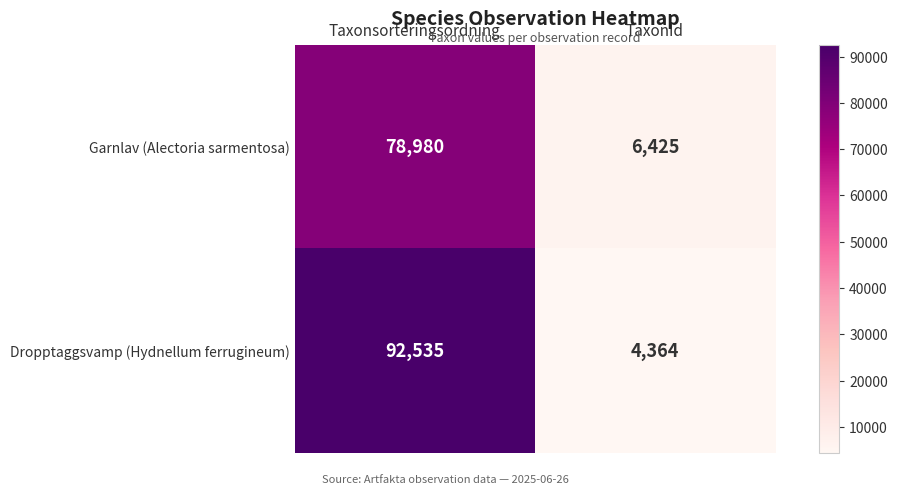

Reading left to right, what are all the values shown in this chart?

Garnlav (Alectoria sarmentosa): 78980	6425
Dropptaggsvamp (Hydnellum ferrugineum): 92535	4364